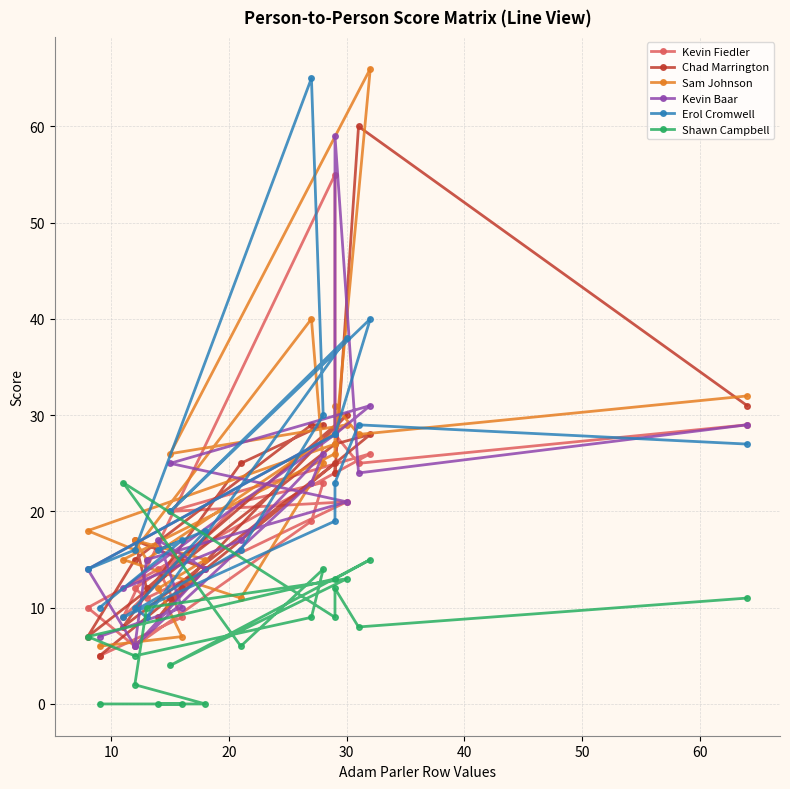

Reading left to right, list all the values displayed in this chart.

Kevin Fiedler: 29	25	28	55	9	21	23	19	6	10	24	26	20	21	11	12	17	14	9	5
Chad Marrington: 31	60	24	25	8	25	29	29	15	7	27	28	11	30	12	17	14	9	12	5
Sam Johnson: 32	28	31	26	15	11	25	40	16	18	27	66	26	29	15	17	15	12	7	6
Kevin Baar: 29	24	59	28	12	17	26	23	6	14	28	31	25	21	15	6	14	17	10	7
Erol Cromwell: 27	29	23	19	9	16	30	65	16	14	28	40	20	38	9	10	18	16	17	10
Shawn Campbell: 11	8	12	9	23	6	14	9	5	7	13	15	4	13	10	2	0	0	0	0